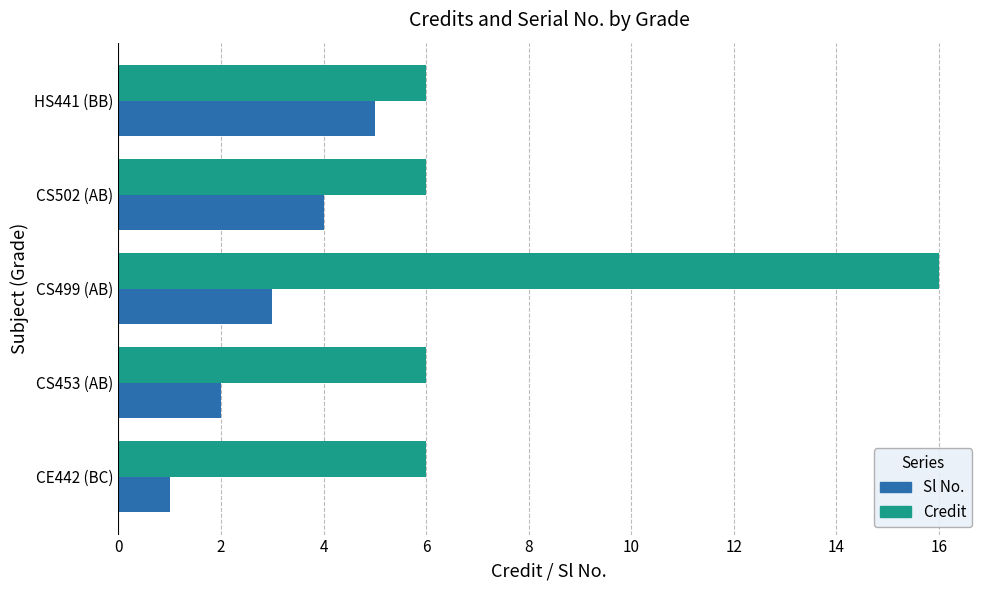

At how many categories does at least one series exceed 2?

5